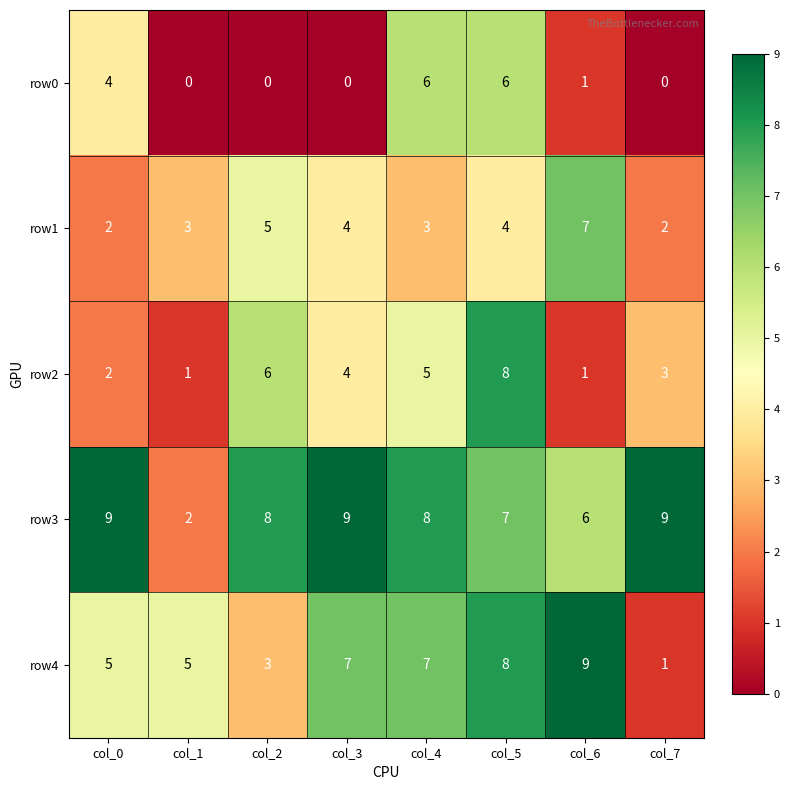

At col_7, list the series in order from smallest to largest.

row0, row4, row1, row2, row3